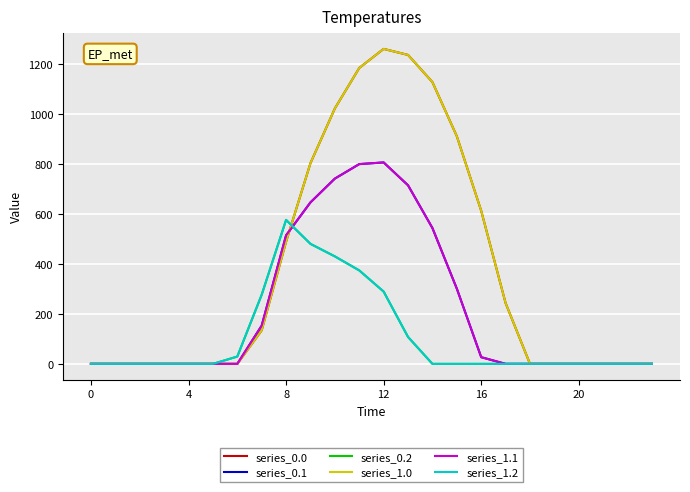

Which series has the largest range (max minus min)?

series_0.0